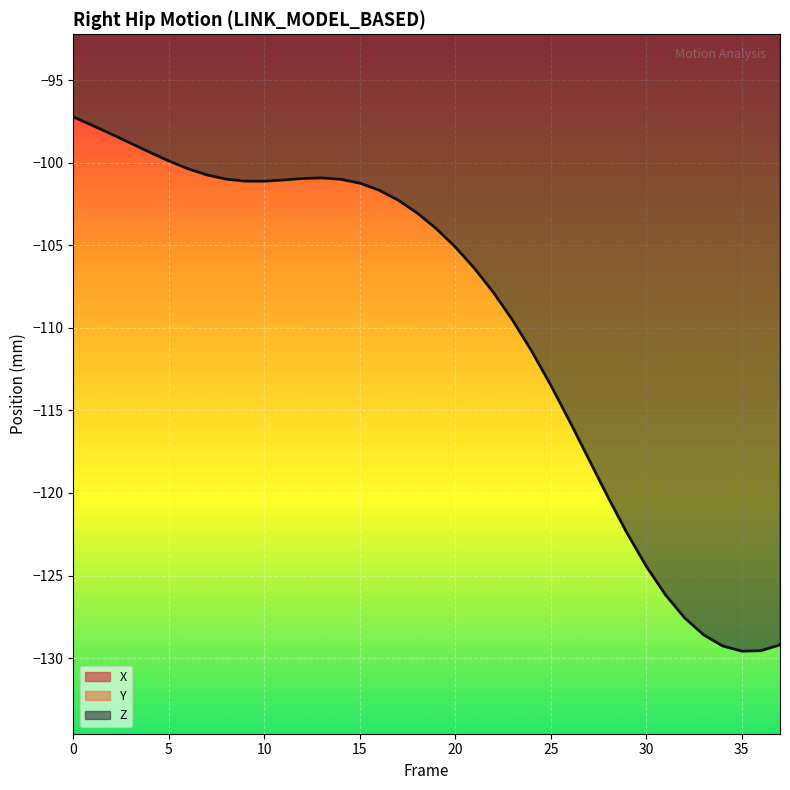

Is it true that Y equals -2.3 at 0?

True